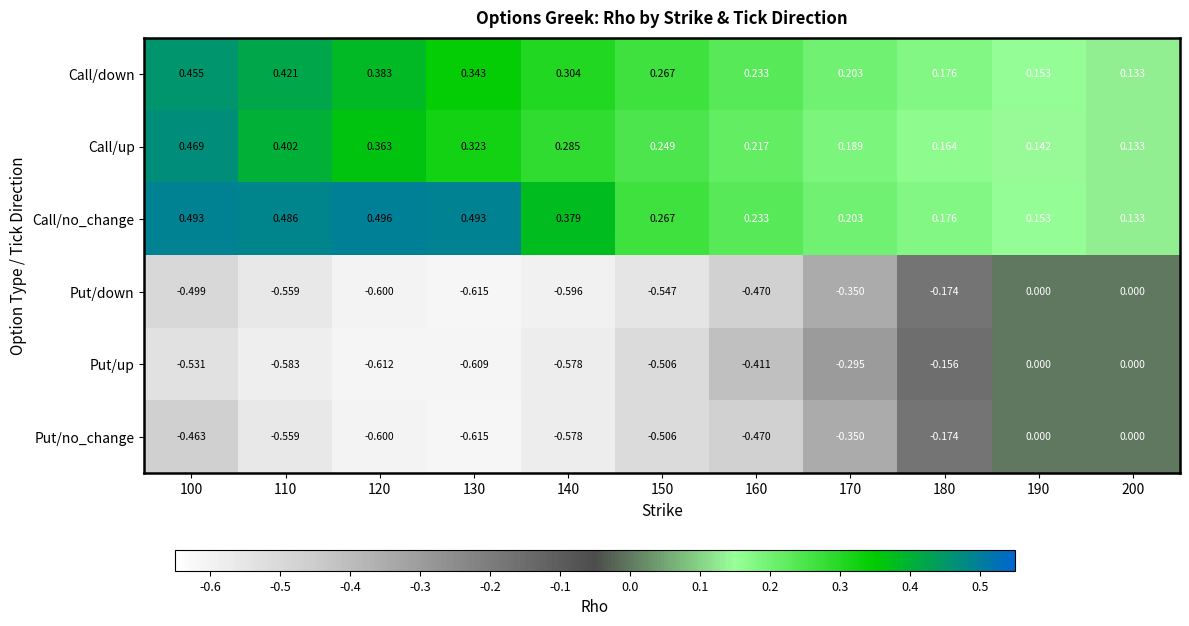

Is the value of Put/down at 120 greater than the value of Call/down at 150?

No